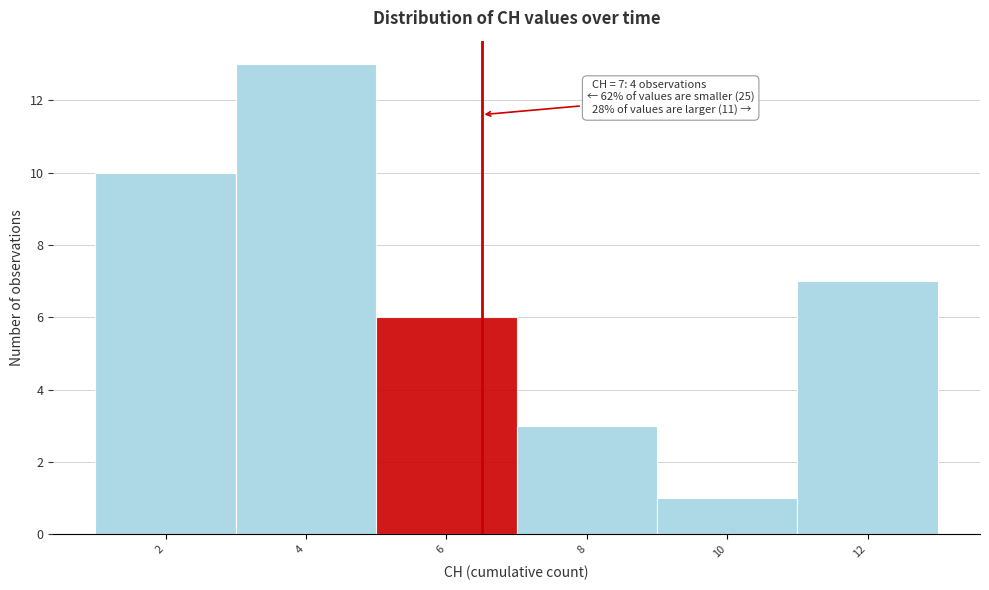

Reading right to left, list all the values displayed in this chart.

7	1	3	6	13	10